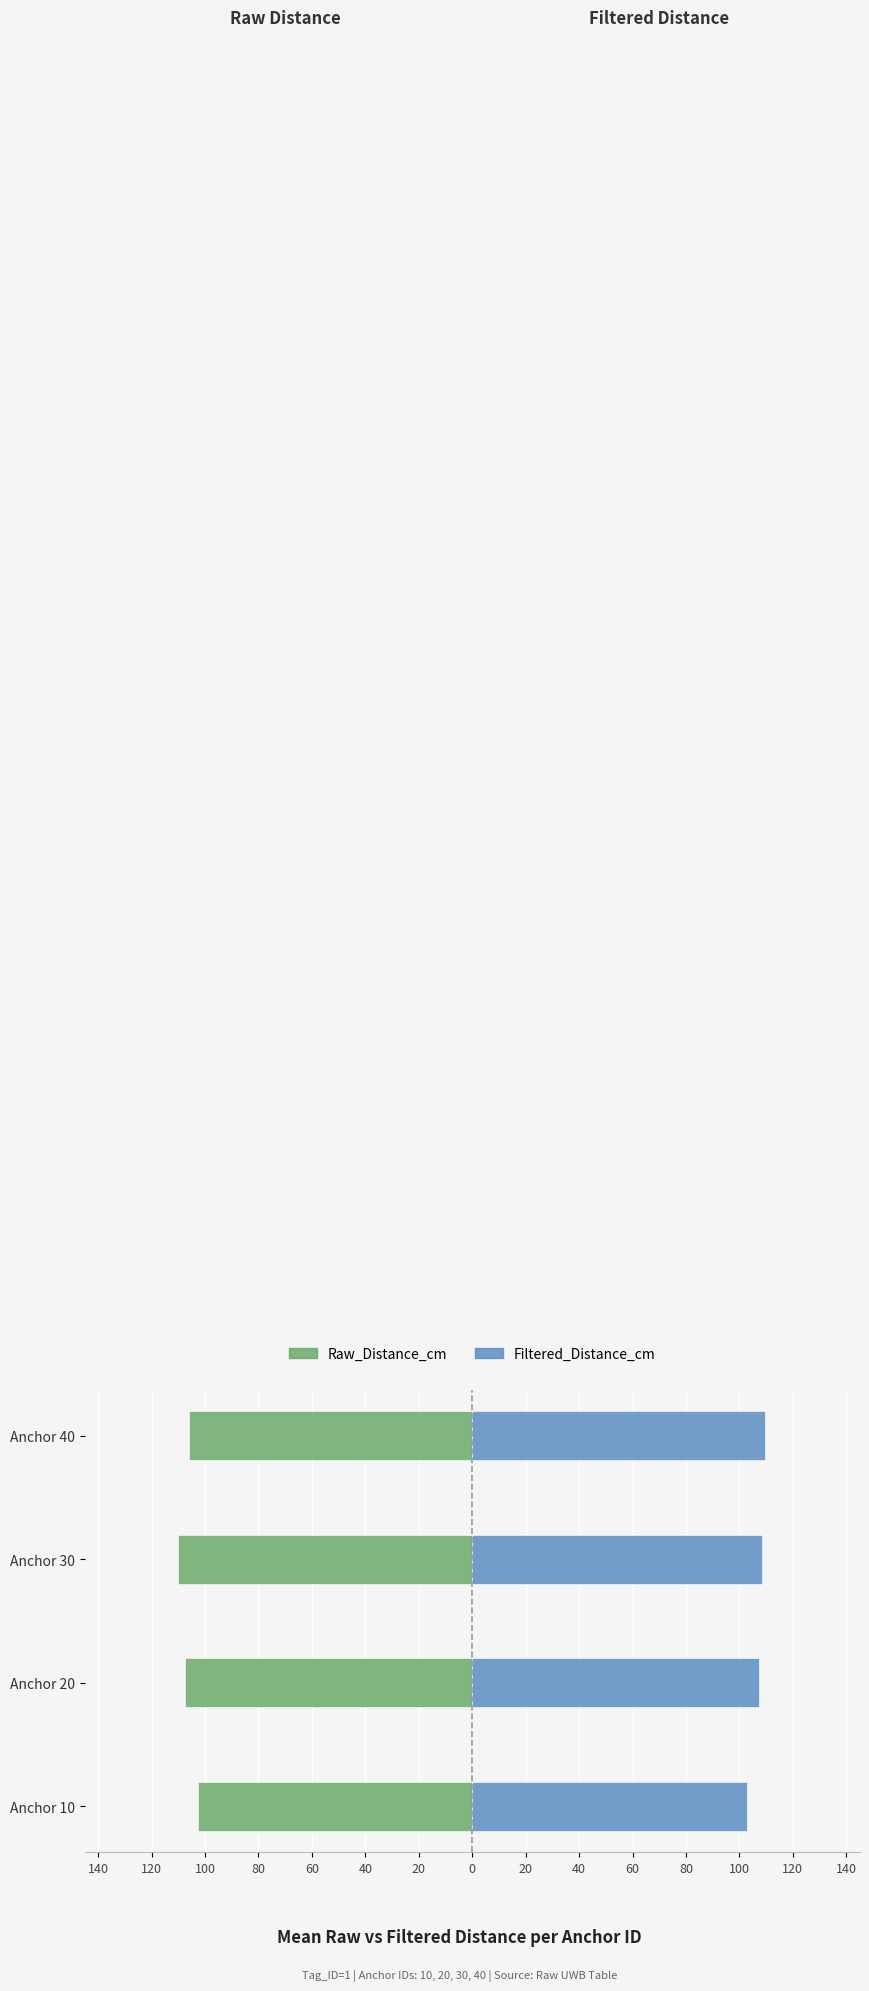

How many bars are there in total?

8